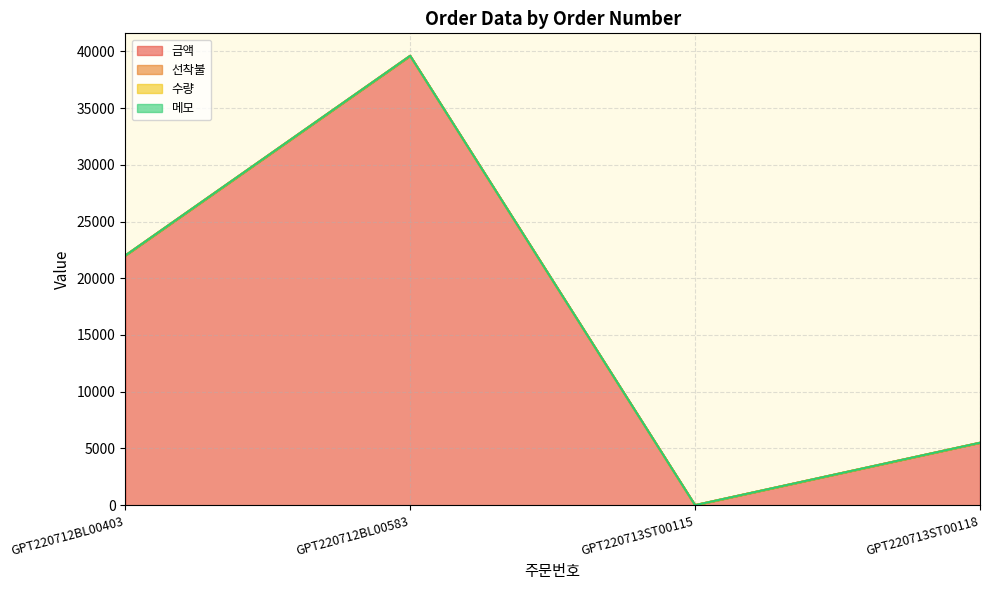

Is it true that 금액 equals 15863 at GPT220713ST00115?

False